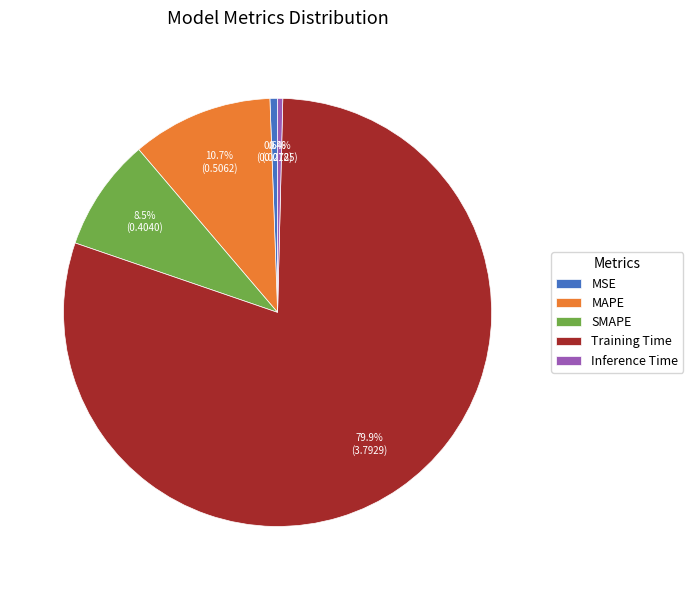

To the nearest percent, what portion does MSE represent?

1%